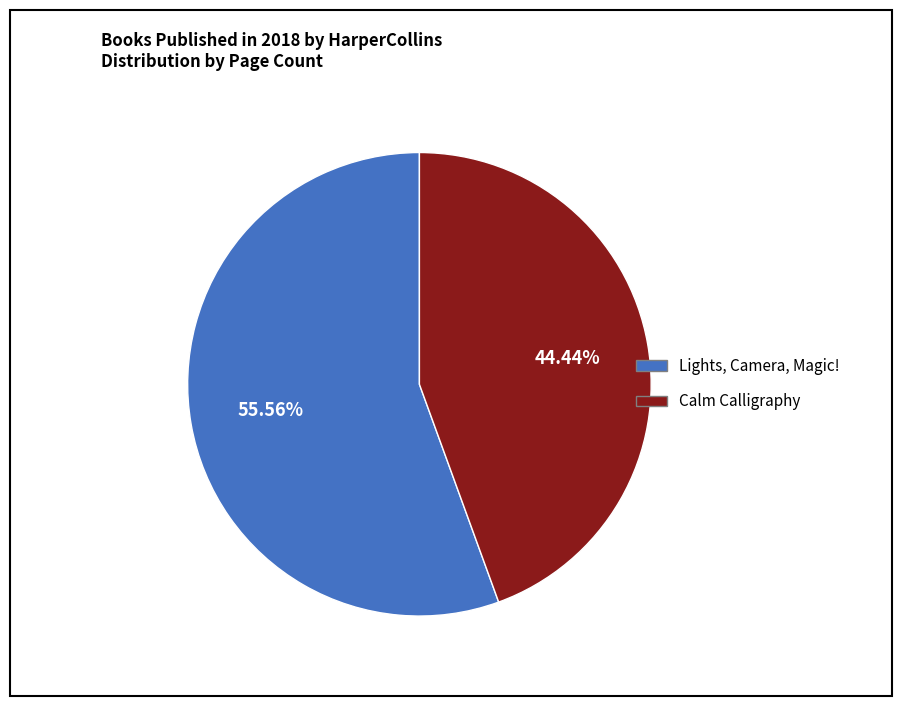

Which has a higher value, Calm Calligraphy or Lights, Camera, Magic!?

Lights, Camera, Magic!